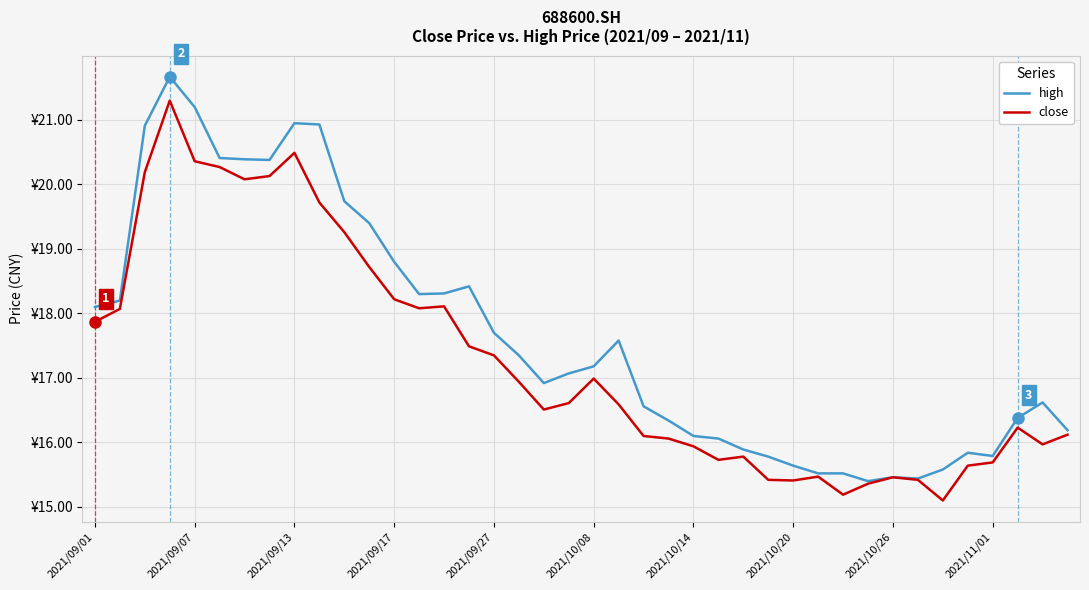

Does the chart display data point markers on the line(s)?

No